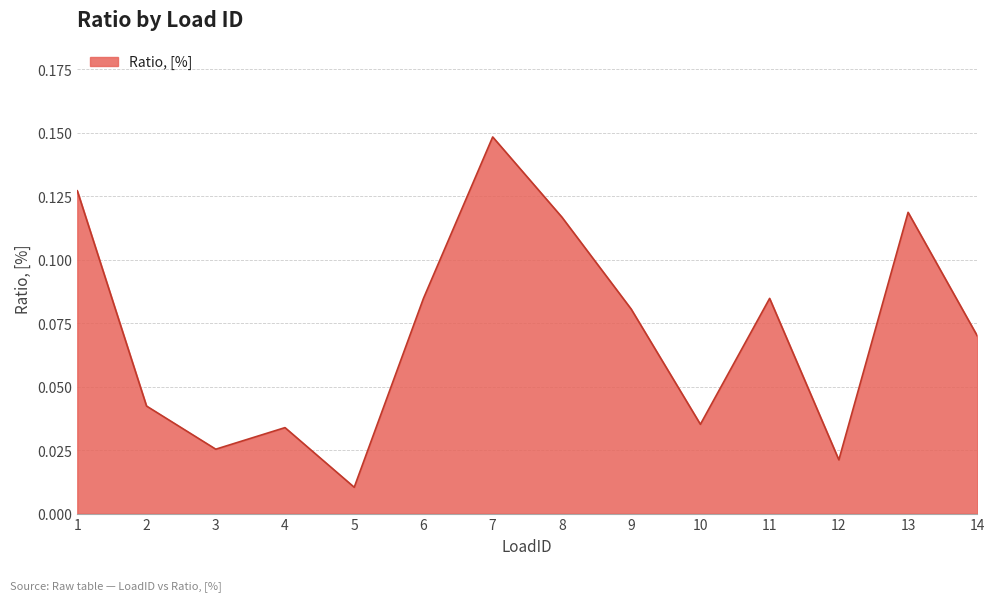

At which category does the chart reach its peak across all series?

7